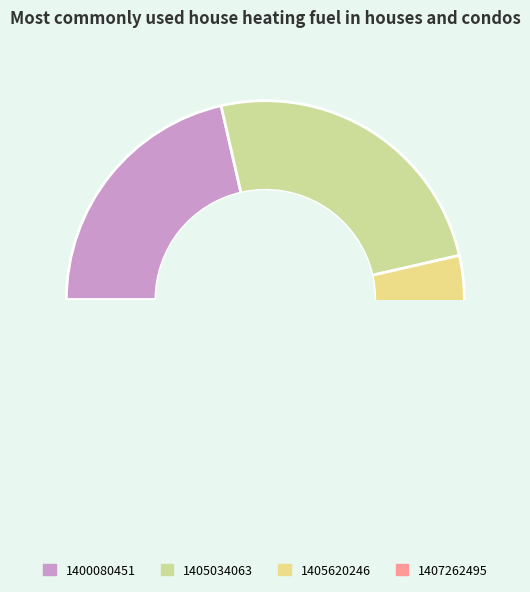

Is there any slice that represents more than half of the pie?

No